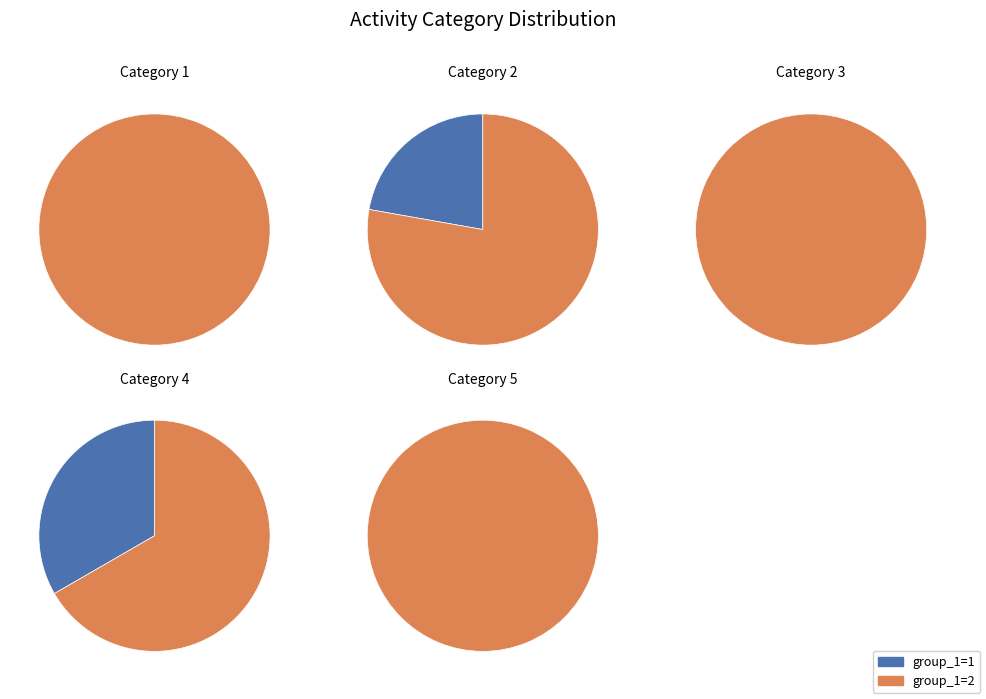

True or false: 4 accounts for 19% of the total.

False